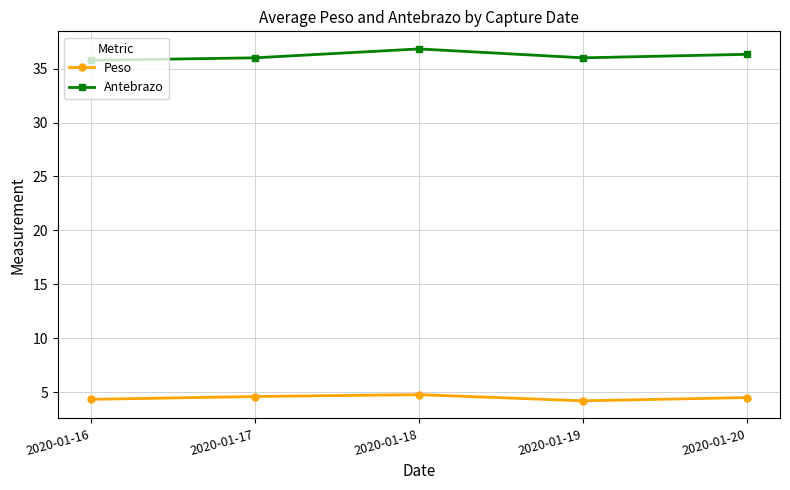

Read the Antebrazo value at 2020-01-18.

36.8